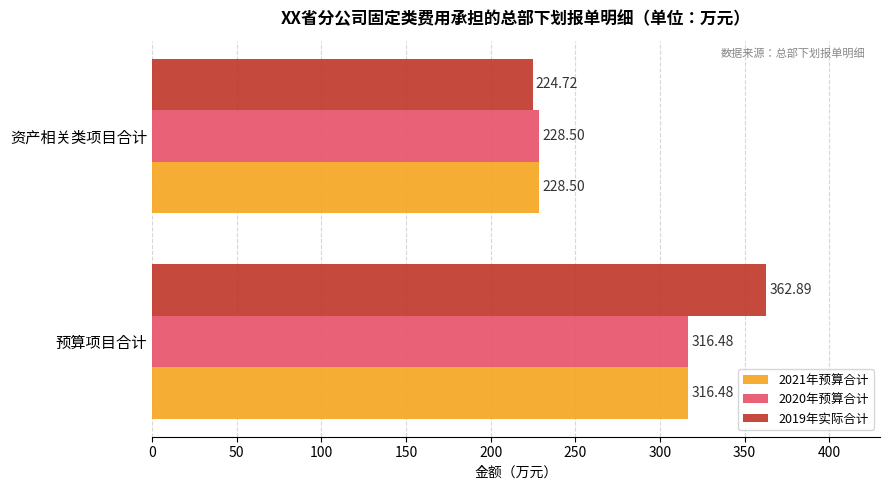

Which label corresponds to the smallest value in the chart?

资产相关类项目合计